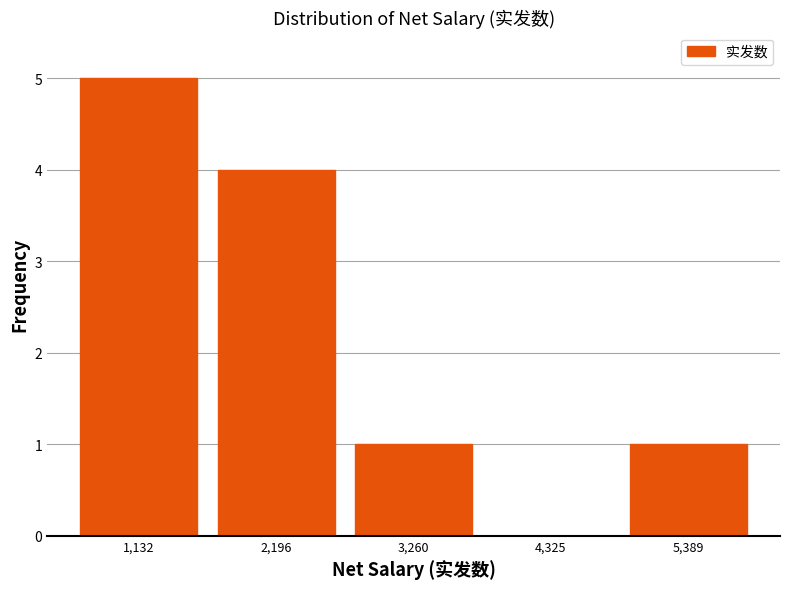

Reading left to right, transcribe this chart: for each bar, give the range it covers on the x-axis and its height. Neither the bar edges nor the heights are printed on the chart, so give them approximately, as read against the axes.

600 to 1600: 5
1600 to 2800: 4
2800 to 3800: 1
3800 to 4800: 0
4800 to 6000: 1